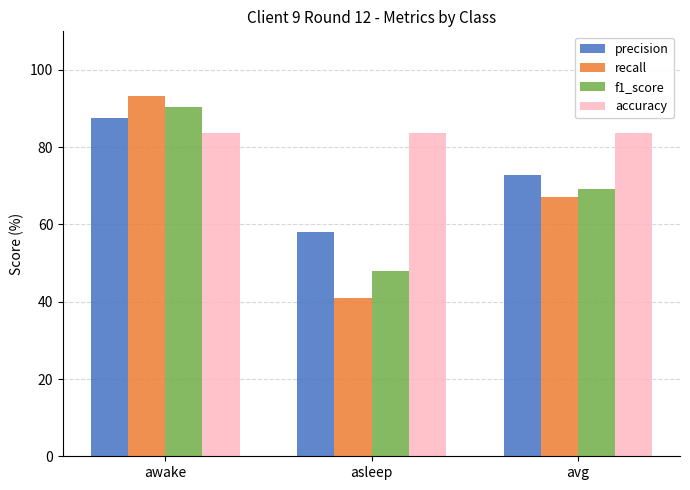

What is the total value across all series at awake?

354.8